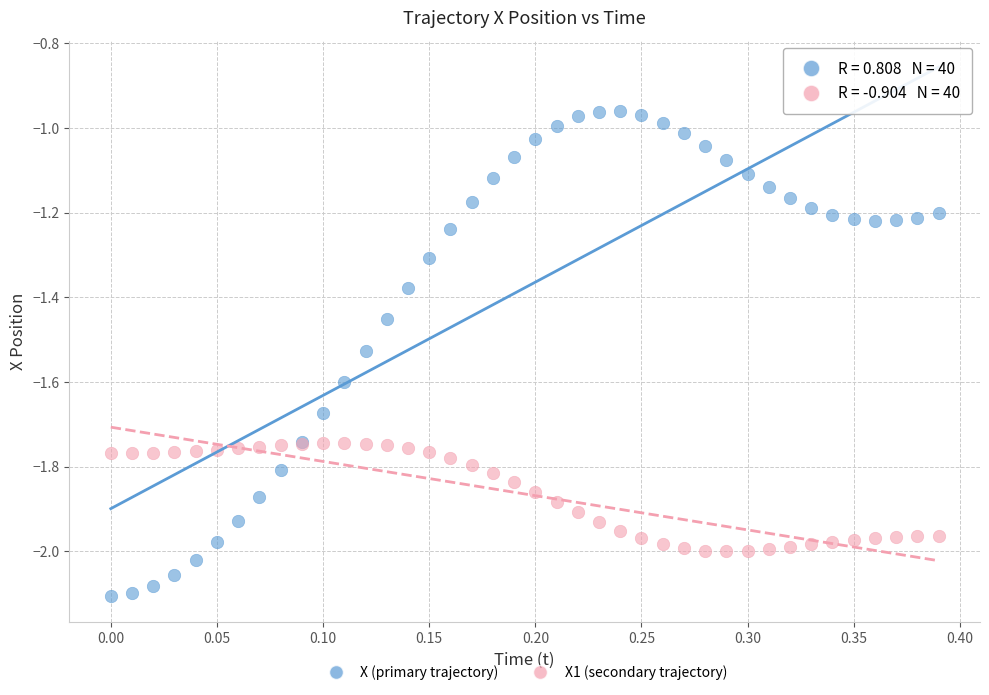

Which series has the largest Y range (max minus min)?

X (primary trajectory)